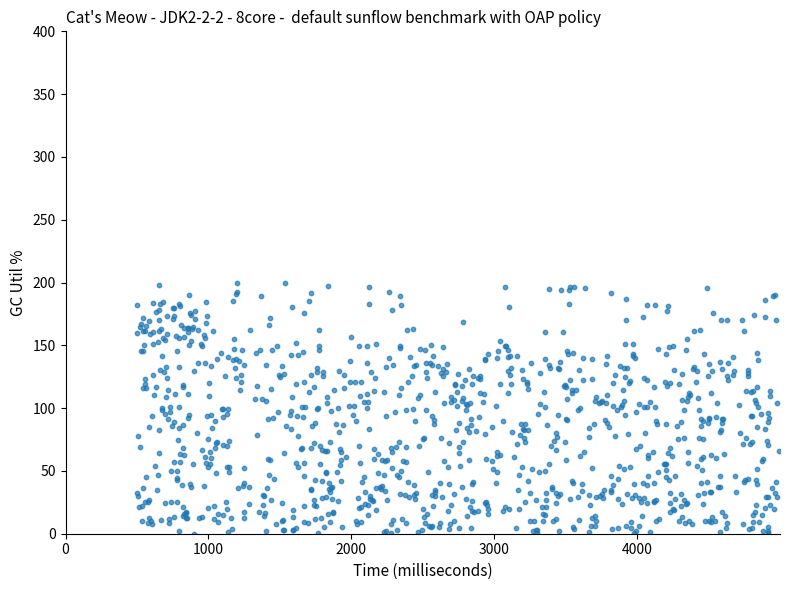

What is the range of X values (max minus min)?

4490.2